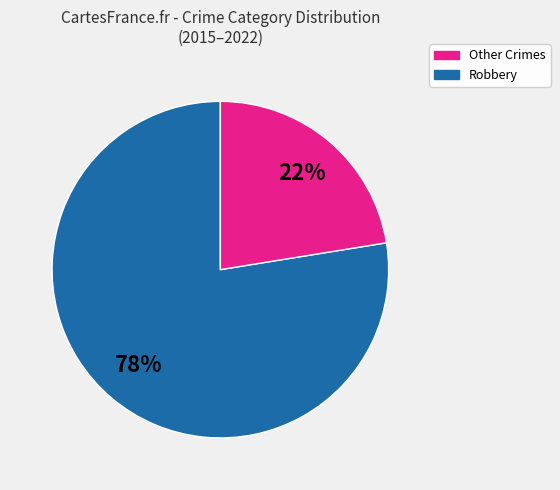

Does any single category account for the majority?

Yes